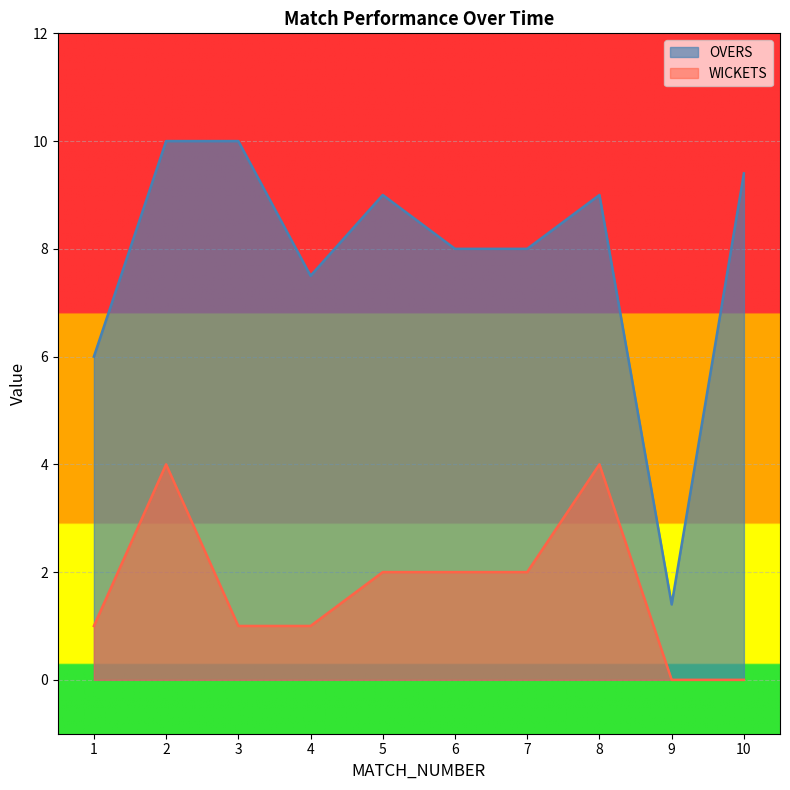

What is the value of the WICKETS point at the 5th from the left?

2.0